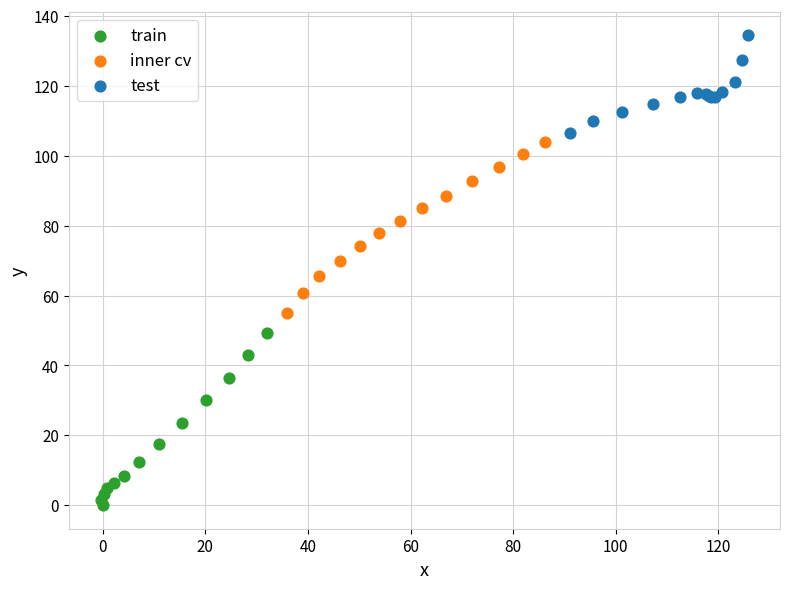

Which series contains the highest Y value?

test